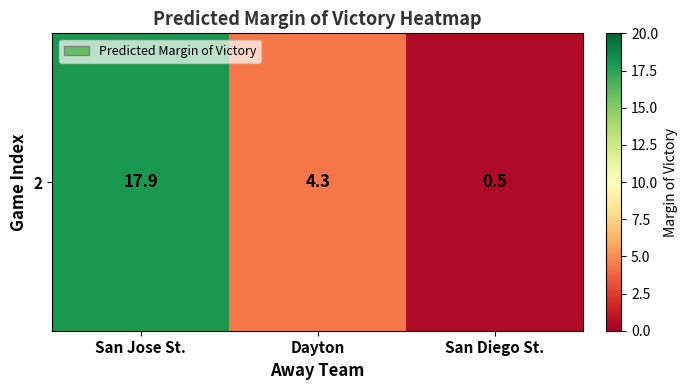

Read the value at San Diego St..

0.5